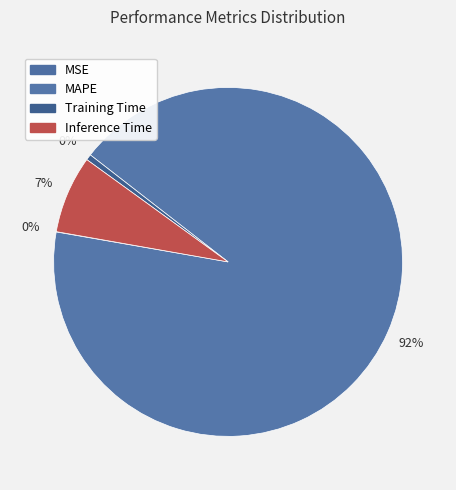

To the nearest percent, what is the combined percentage of Training Time and Inference Time?

8%